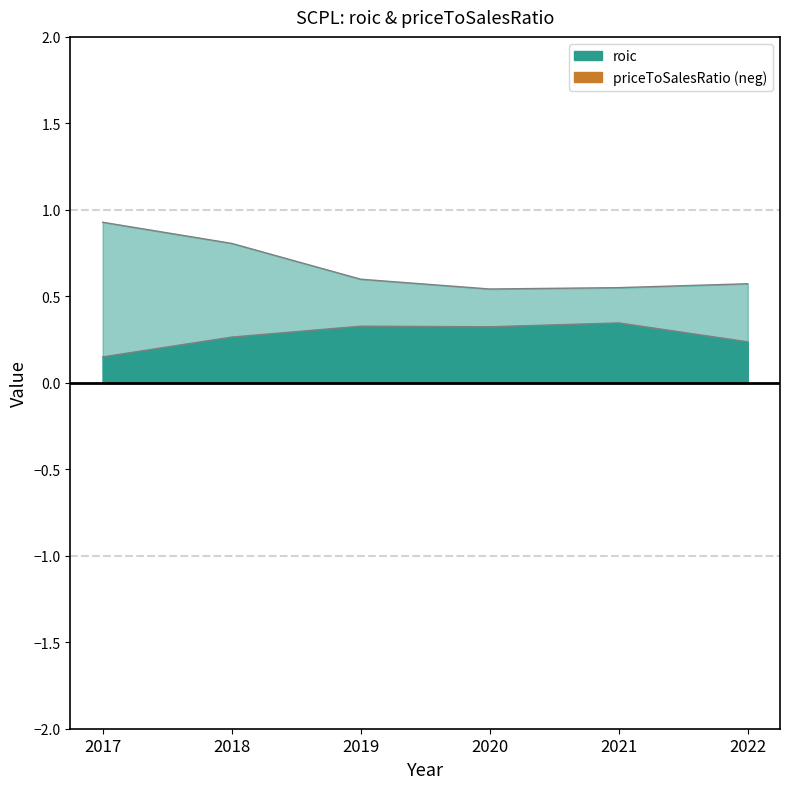

At which label is roic closest to 0?

2017